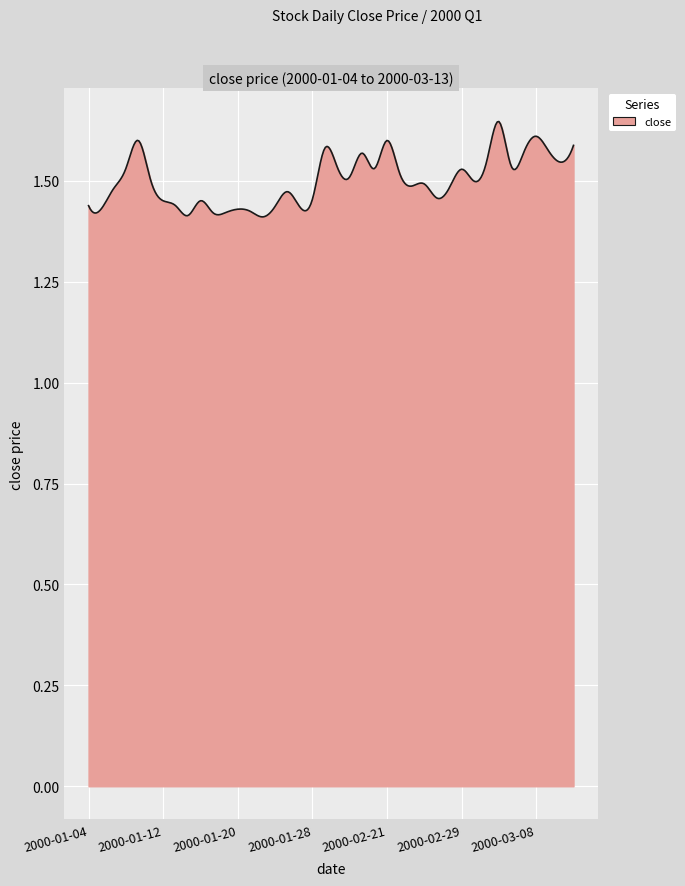

How many points are lower than both their immediate neighbors (excluding endpoints)?

11